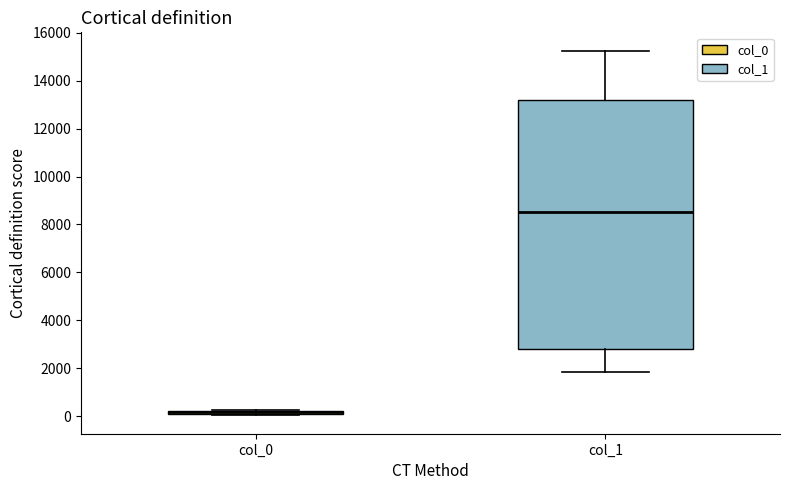

Where is the lower edge of the box for col_0 on the y-axis? The values are not printed on the chart, so give them approximately, as read against the axis.

0